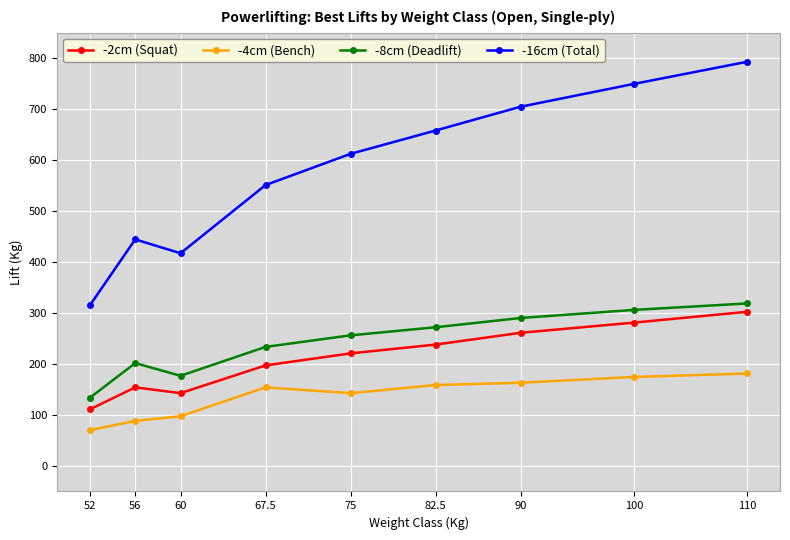

Where is the first local maximum for -4cm (Bench)?

67.5